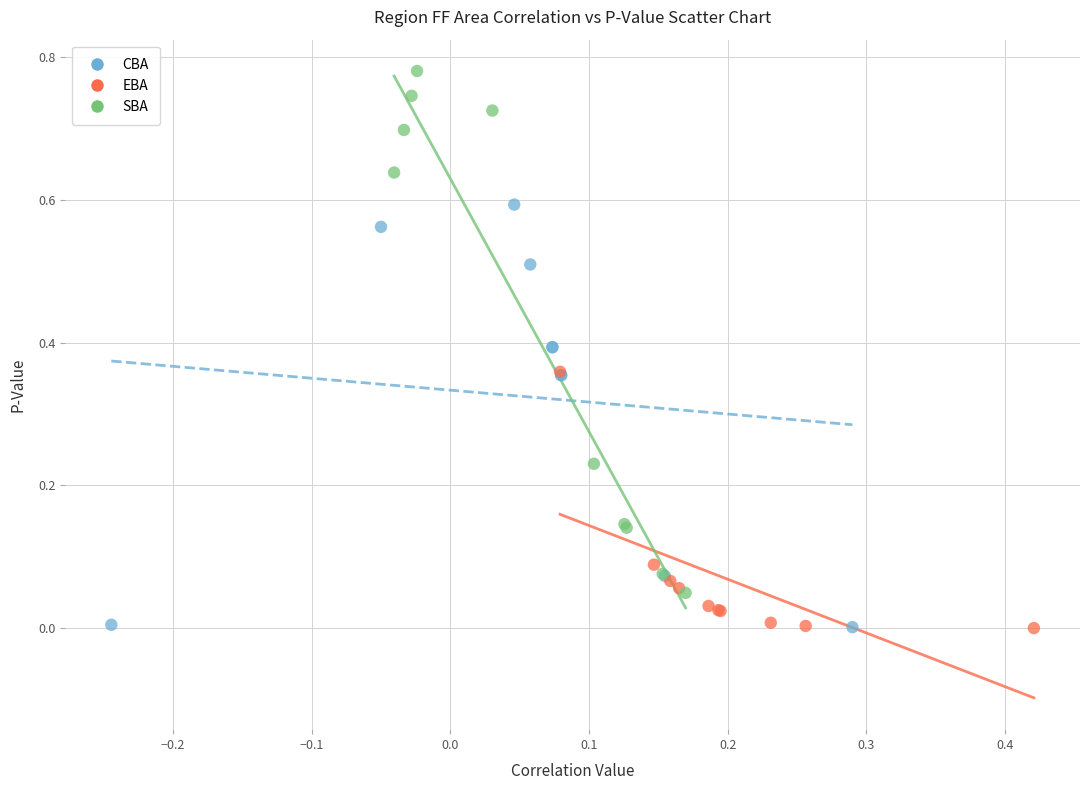

Which series contains the highest Y value?

SBA